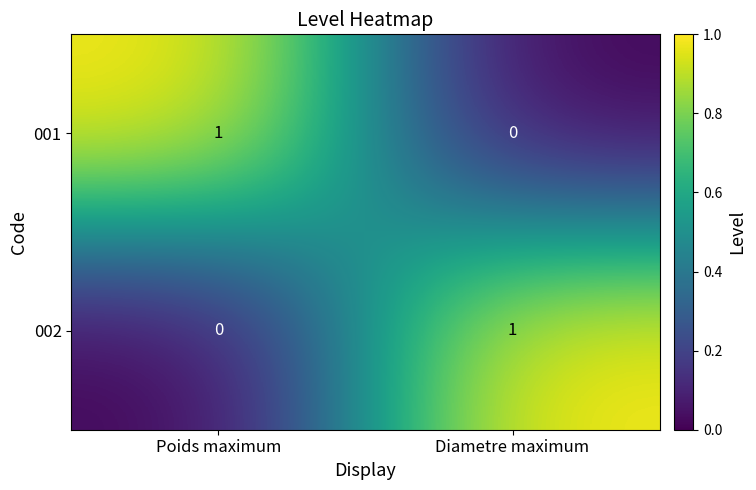

At which label does 002 reach its minimum?

Poids maximum